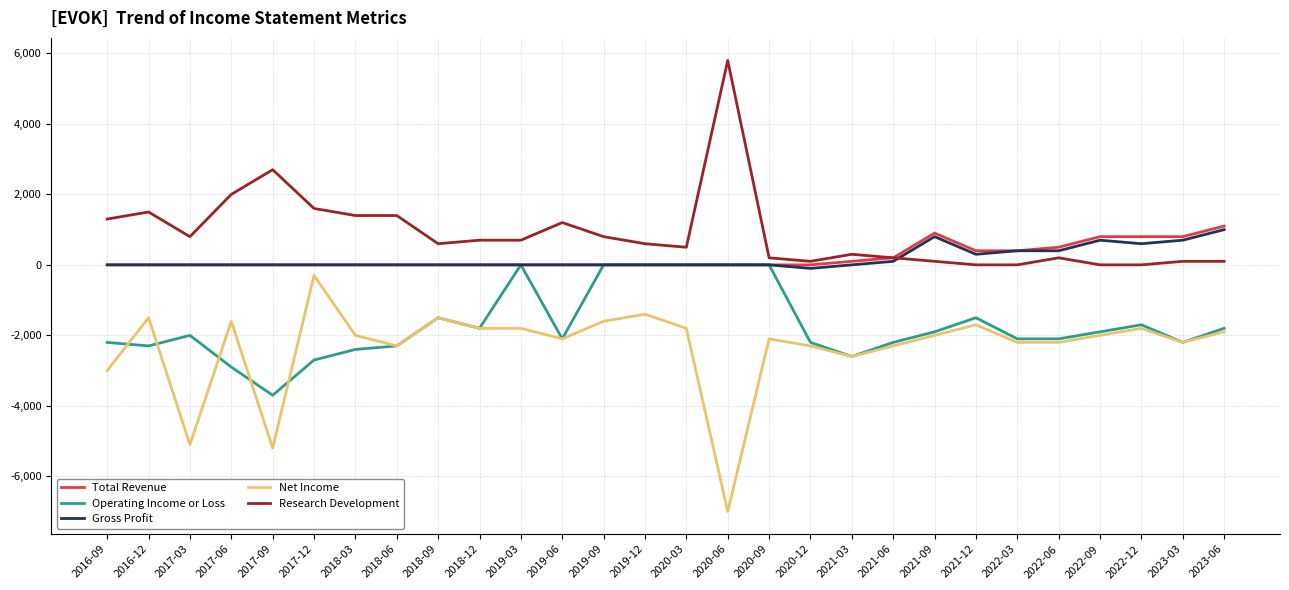

Reading left to right, what are all the values shown in this chart?

Total Revenue: 0	0	0	0	0	0	0	0	0	0	0	0	0	0	0	0	0	0	100	200	900	400	400	500	800	800	800	1100
Operating Income or Loss: -2200	-2300	-2000	-2900	-3700	-2700	-2400	-2300	-1500	-1800	0	-2100	0	0	0	0	0	-2200	-2600	-2200	-1900	-1500	-2100	-2100	-1900	-1700	-2200	-1800
Gross Profit: 0	0	0	0	0	0	0	0	0	0	0	0	0	0	0	0	0	-100	0	100	800	300	400	400	700	600	700	1000
Net Income: -3000	-1500	-5100	-1600	-5200	-300	-2000	-2300	-1500	-1800	-1800	-2100	-1600	-1400	-1800	-7000	-2100	-2300	-2600	-2300	-2000	-1700	-2200	-2200	-2000	-1800	-2200	-1900
Research Development: 1300	1500	800	2000	2700	1600	1400	1400	600	700	700	1200	800	600	500	5800	200	100	300	200	100	0	0	200	0	0	100	100